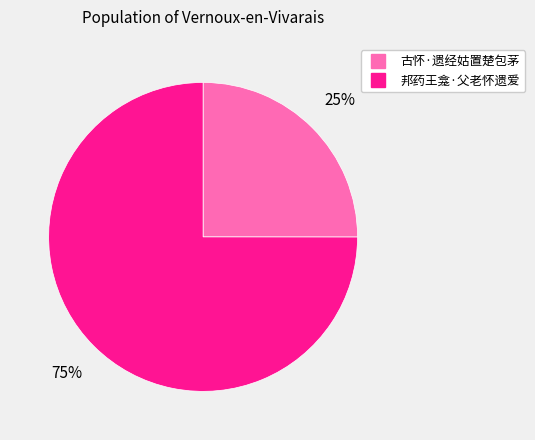

Count the number of slices in the pie.

2